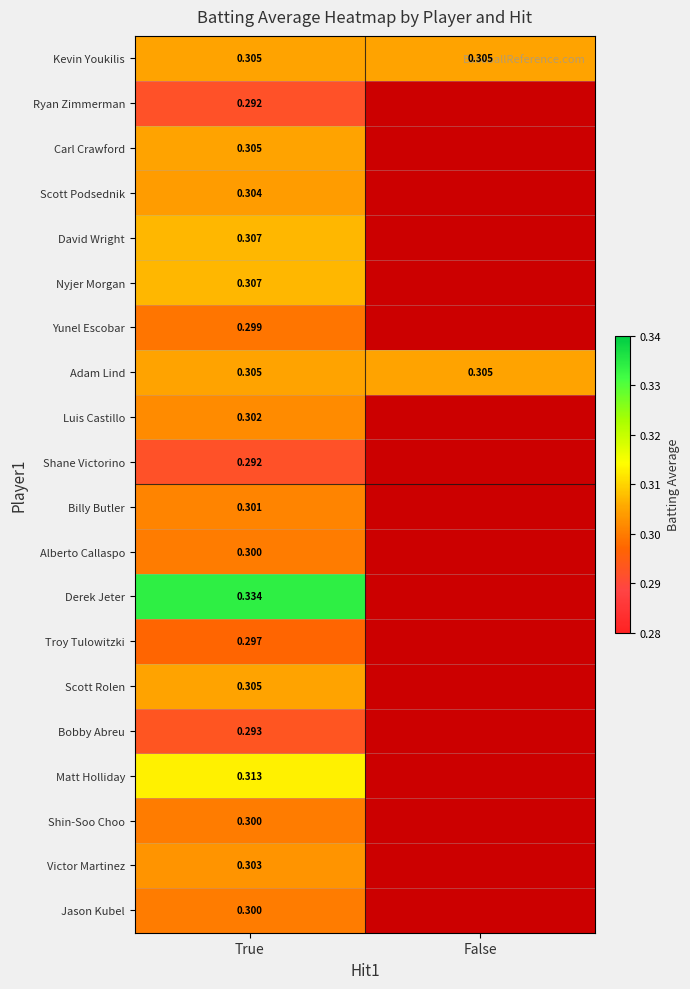

Is the value of Scott Podsednik at True greater than the value of Kevin Youkilis at False?

No